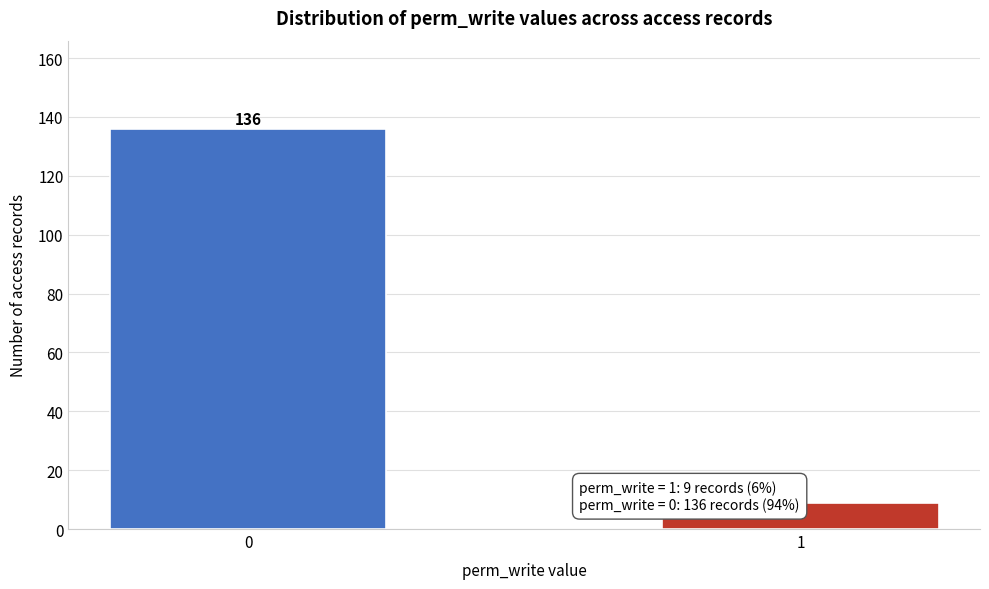

Reading right to left, what are all the values shown in this chart?

9	136